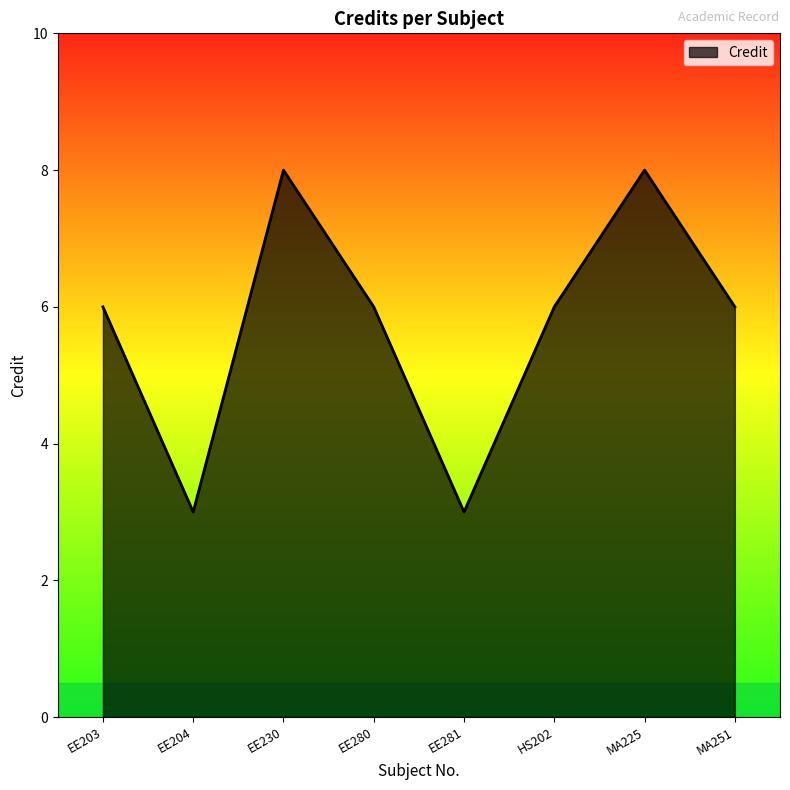

What position from the right is EE203?

8